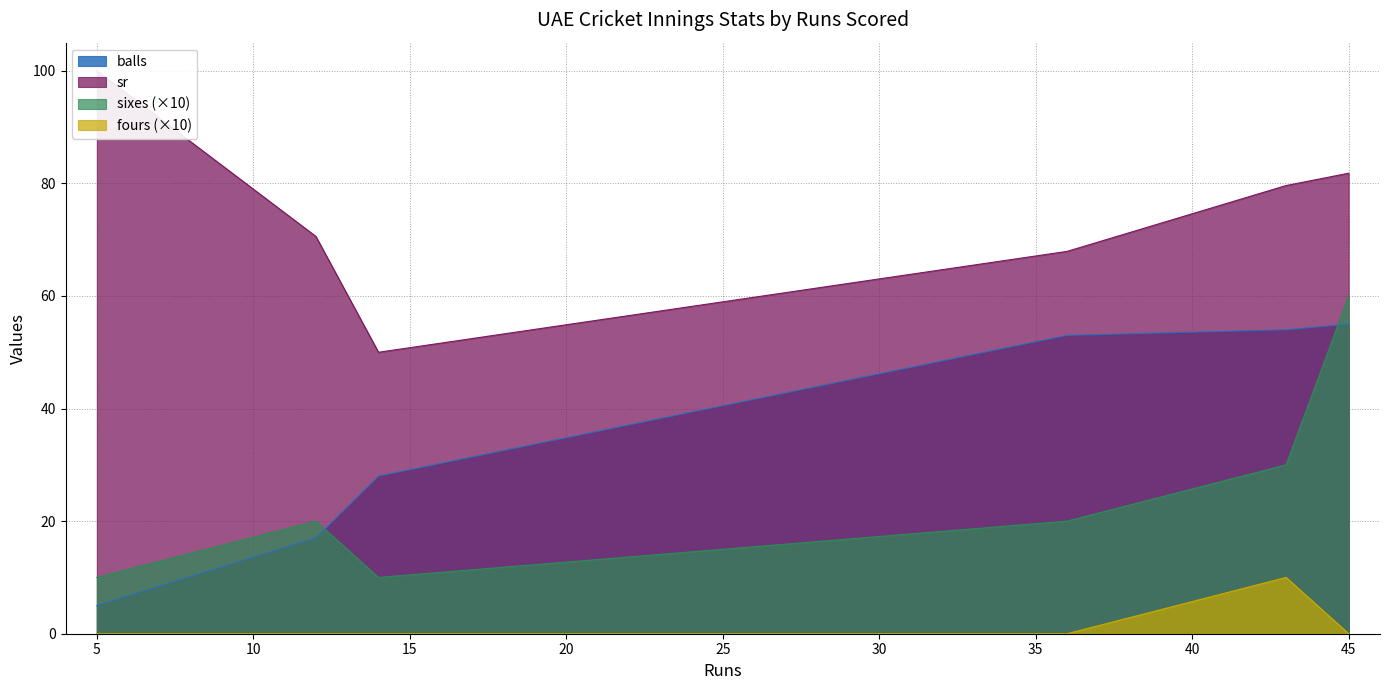

True or false: fours (×10) has a value of 0 at 45.

True